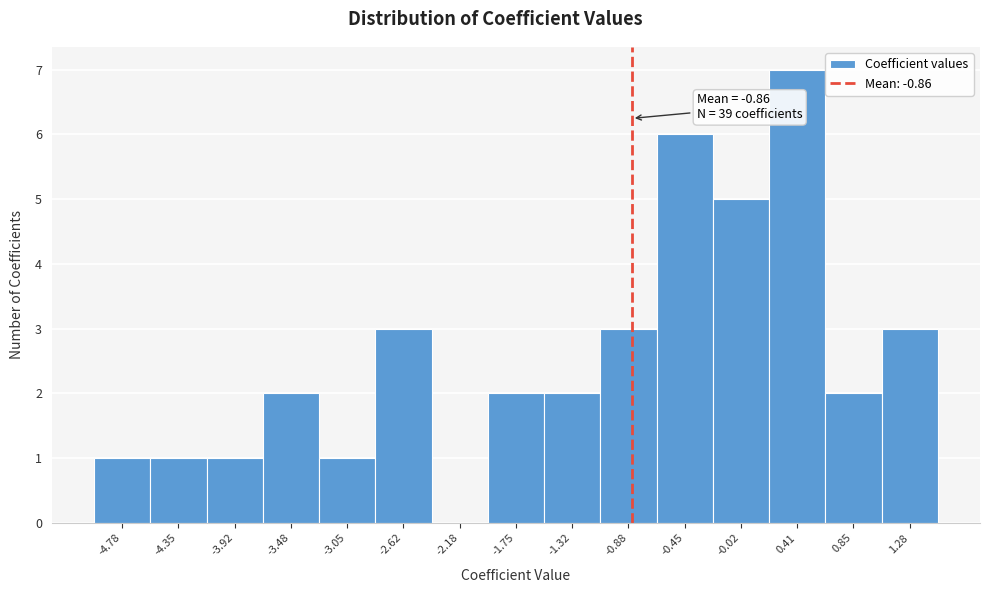

Which range on the x-axis has the tallest bar?

0.20 to 0.65